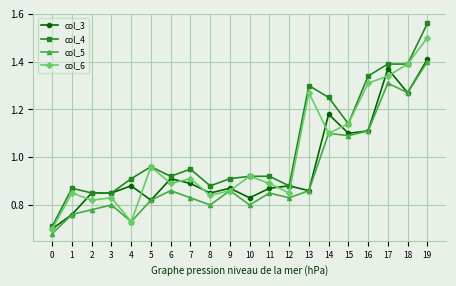

At which category does the chart reach its peak across all series?

19